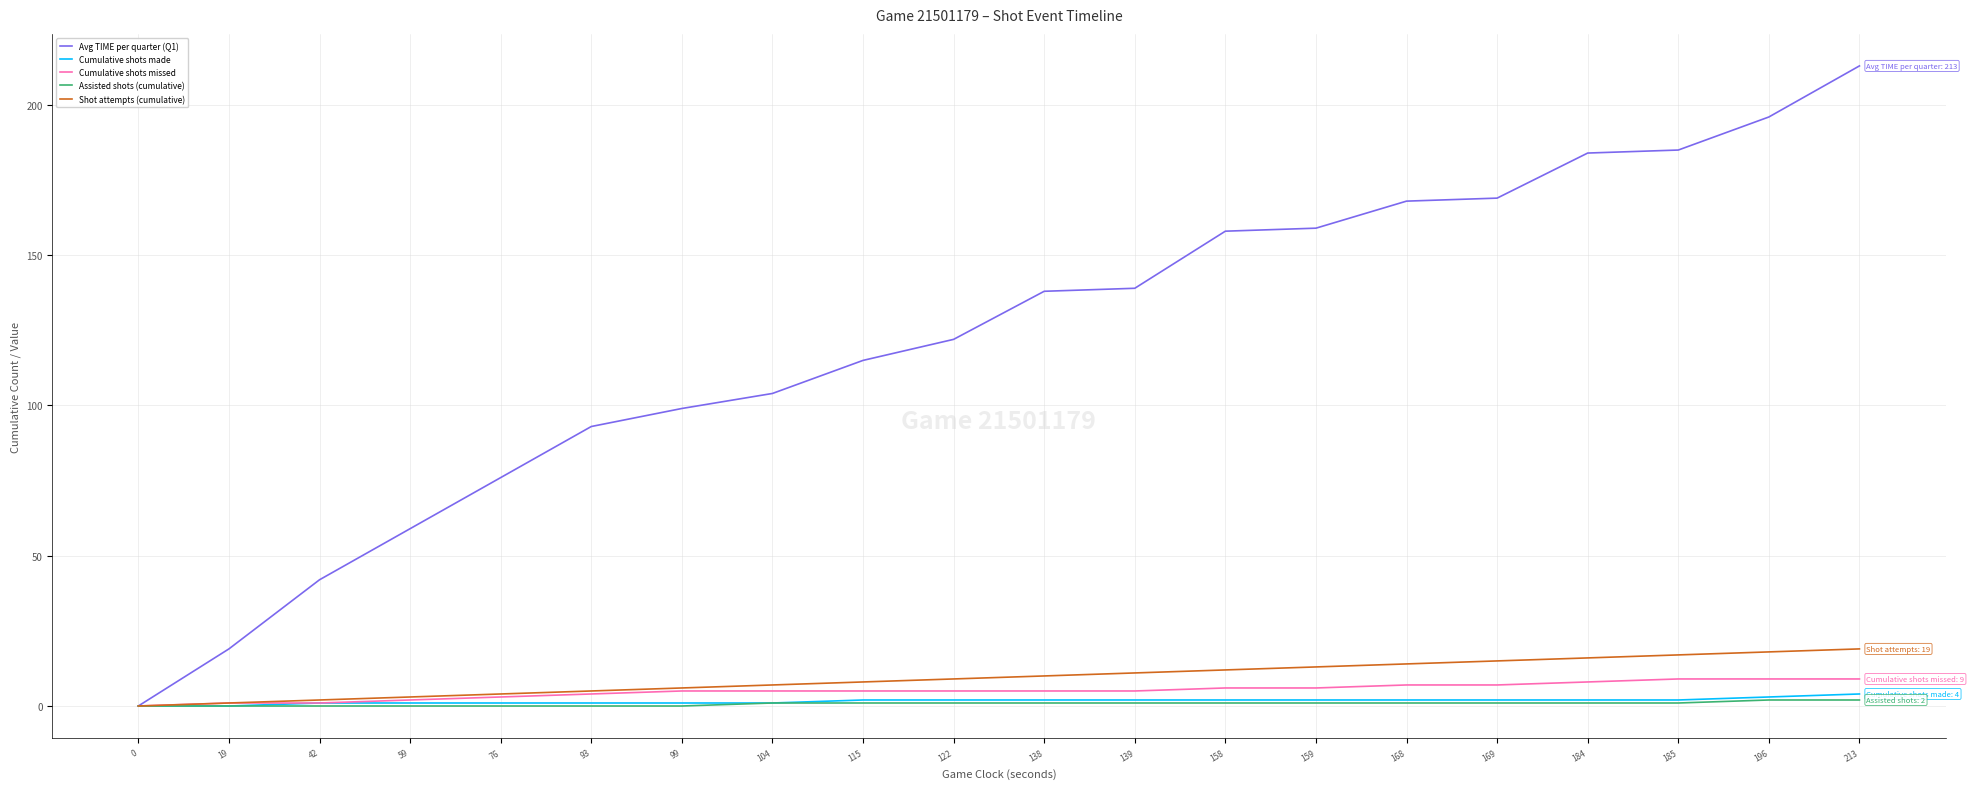

List the series in order of their peak value, lowest first.

Assisted shots (cumulative), Cumulative shots made, Cumulative shots missed, Shot attempts (cumulative), Avg TIME per quarter (Q1)